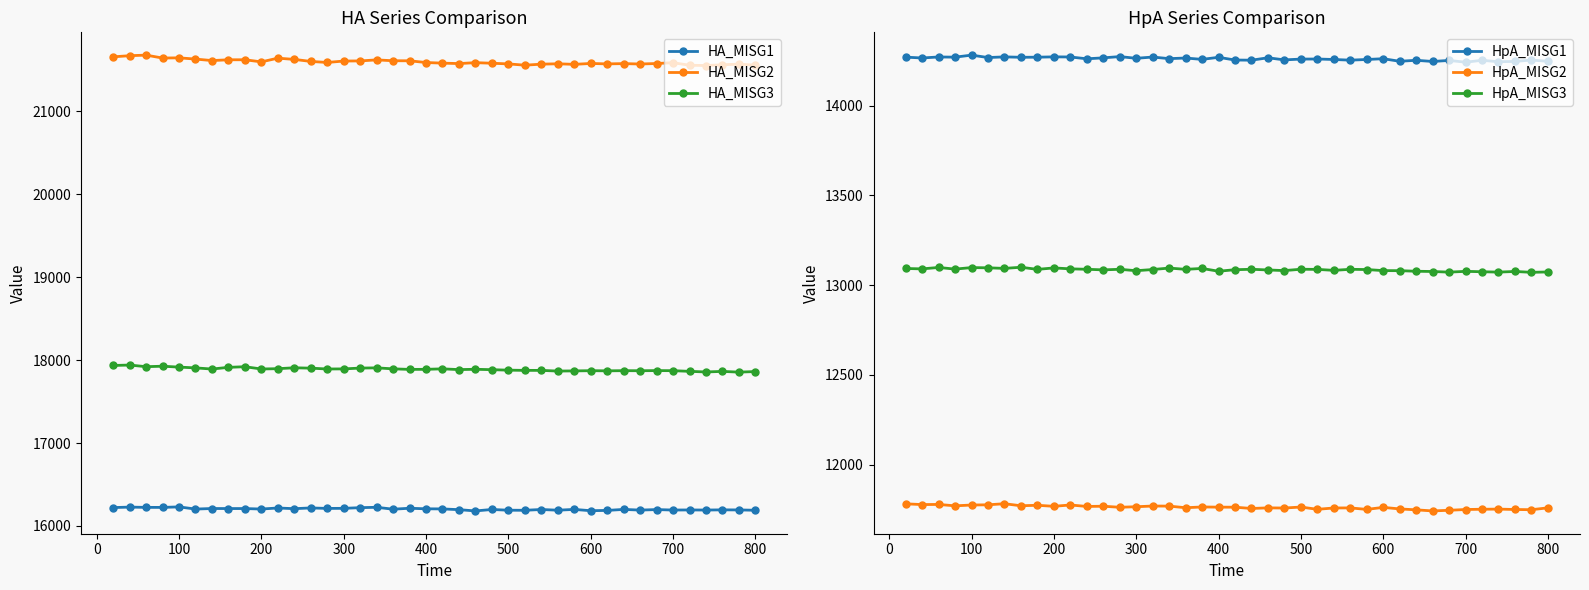

What is the maximum value for HA_MISG1?

16230.2